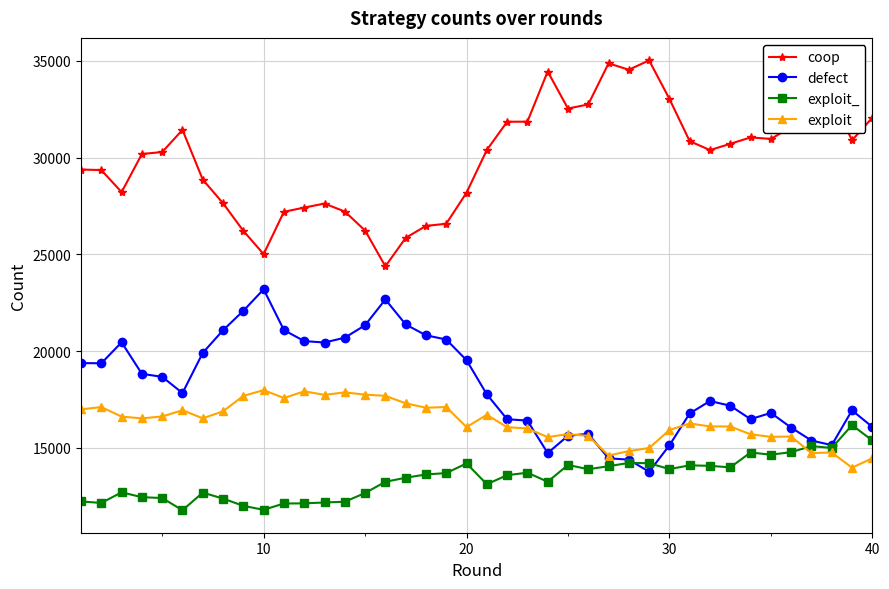

How many distinct data groups are displayed?

4